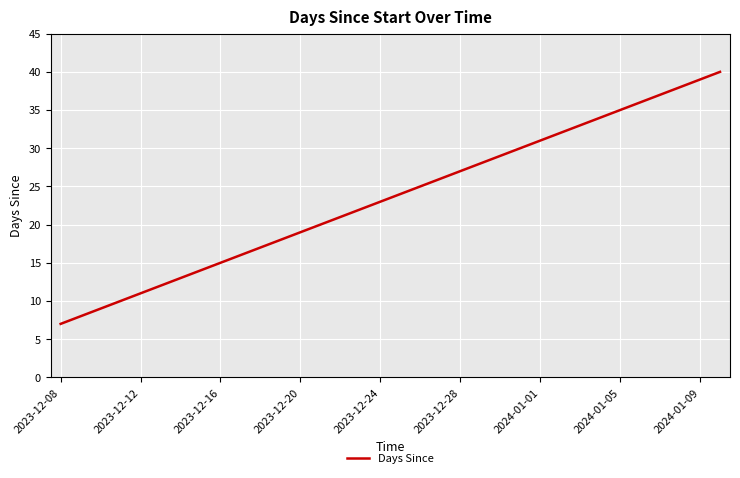

What is the minimum value shown in the chart?

7